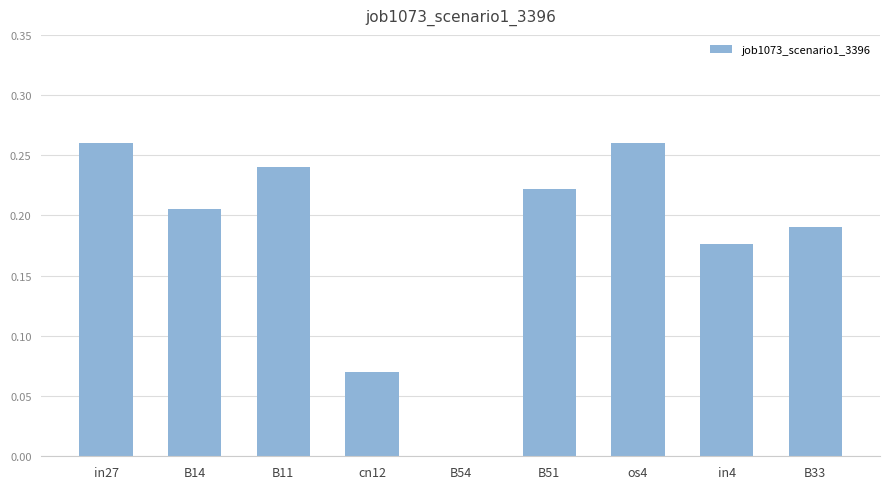

Is it true that the value at cn12 is 0.0?

False